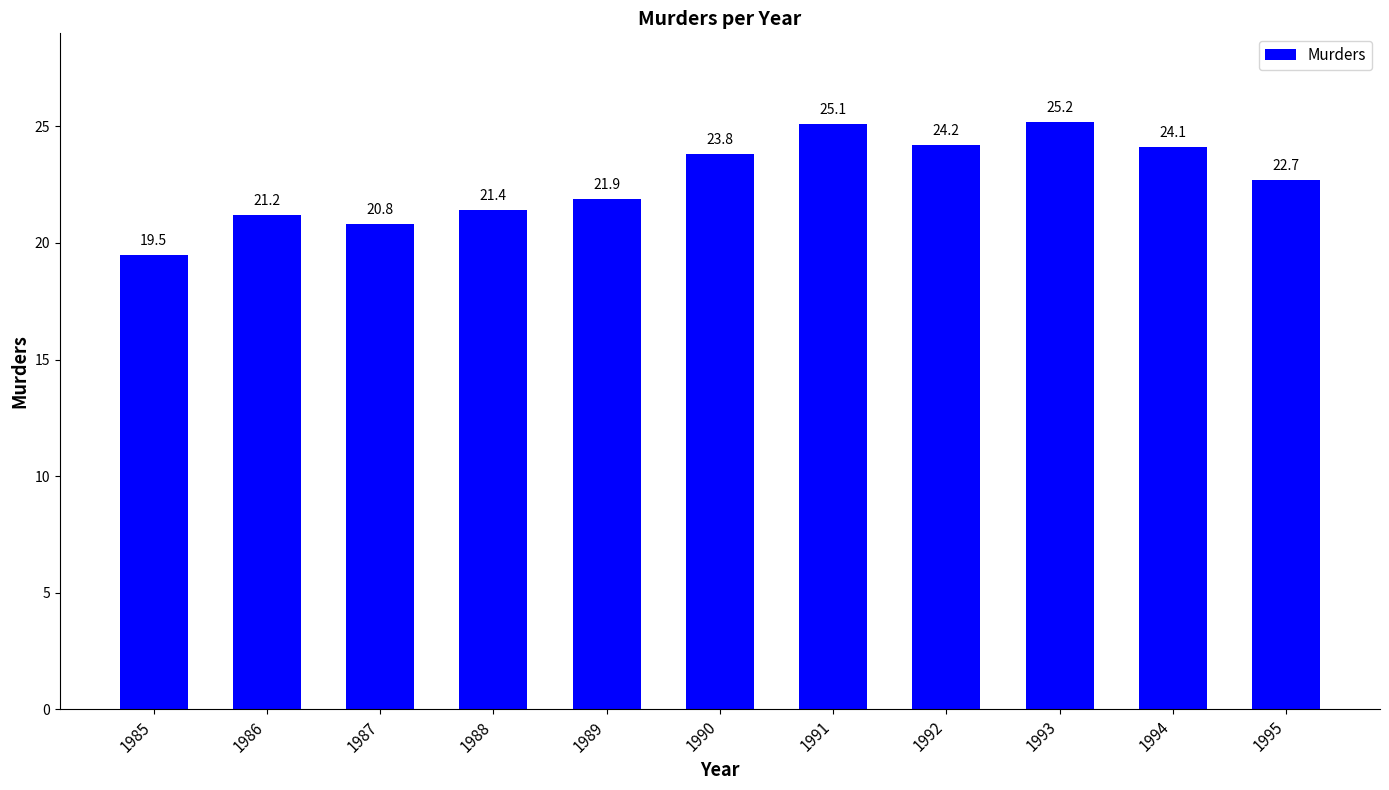

List the labels in order of value, largest first.

1993, 1991, 1992, 1994, 1990, 1995, 1989, 1988, 1986, 1987, 1985